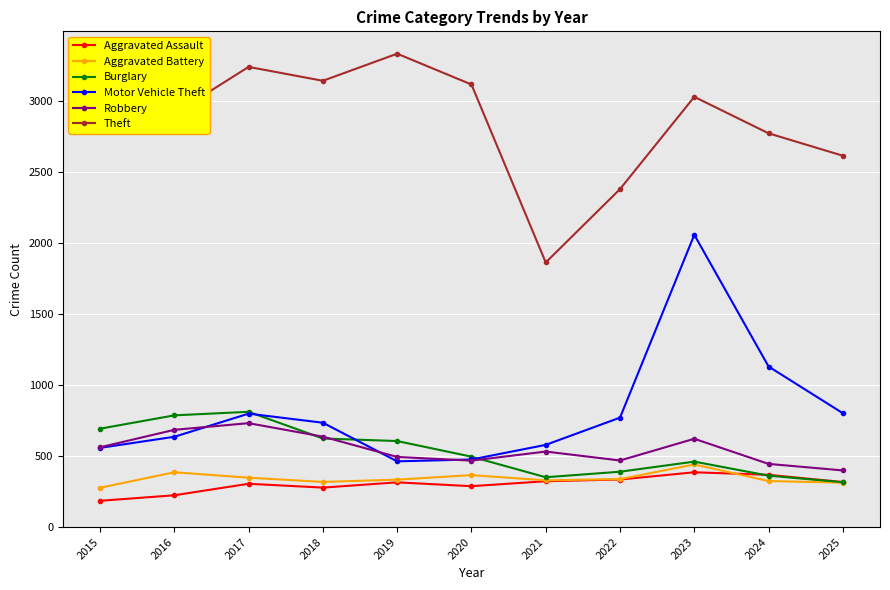

True or false: Motor Vehicle Theft and Aggravated Battery intersect in this chart.

False